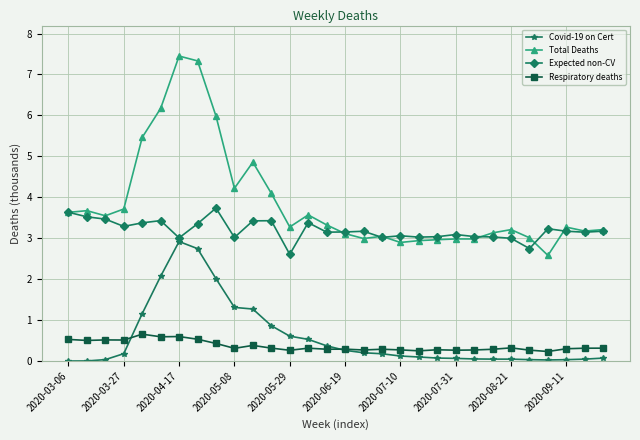

How many categories are shown in the chart?

30